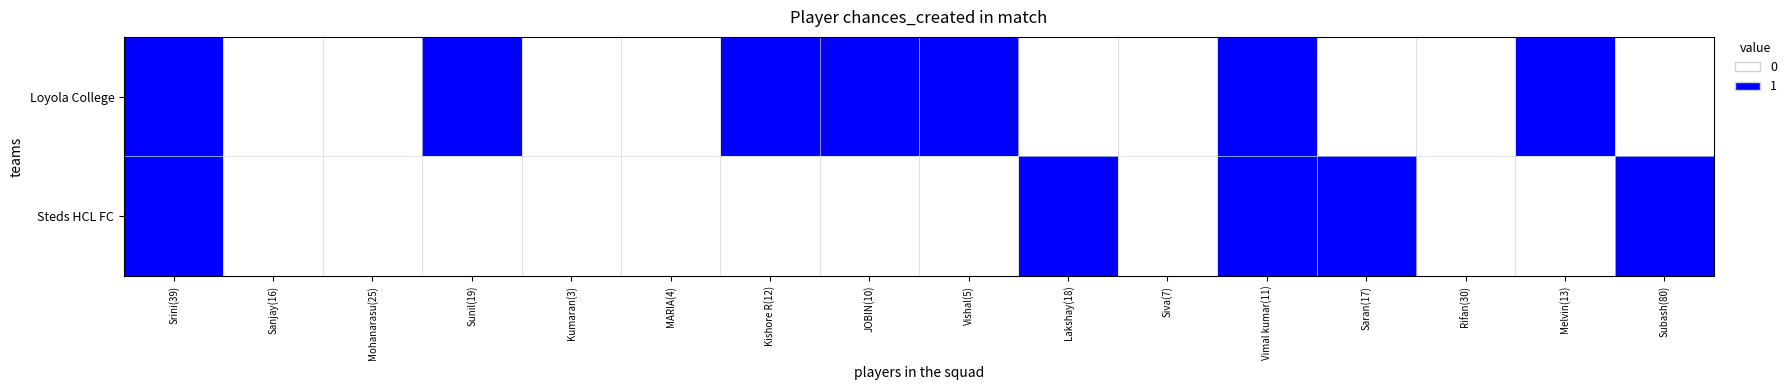

Rank the series at Melvin(13) from lowest to highest value.

Steds HCL FC, Loyola College